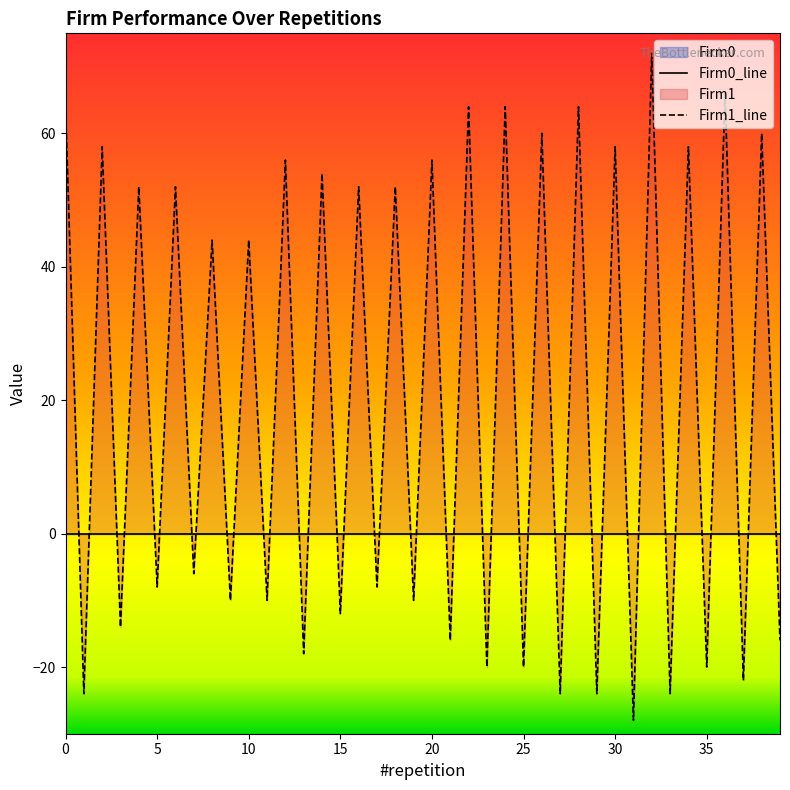

Rank the categories by value from lowest to highest.

31, 1, 27, 29, 33, 37, 23, 25, 35, 13, 21, 39, 3, 15, 9, 11, 19, 5, 17, 7, 8, 10, 4, 6, 16, 18, 14, 12, 20, 2, 30, 34, 26, 38, 0, 22, 24, 28, 36, 32